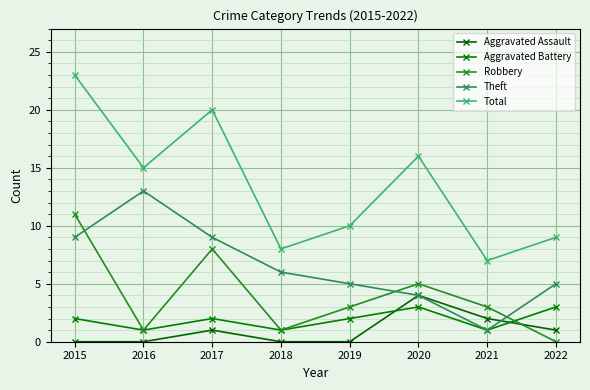

Where does the Robbery series first go above 3?

2015